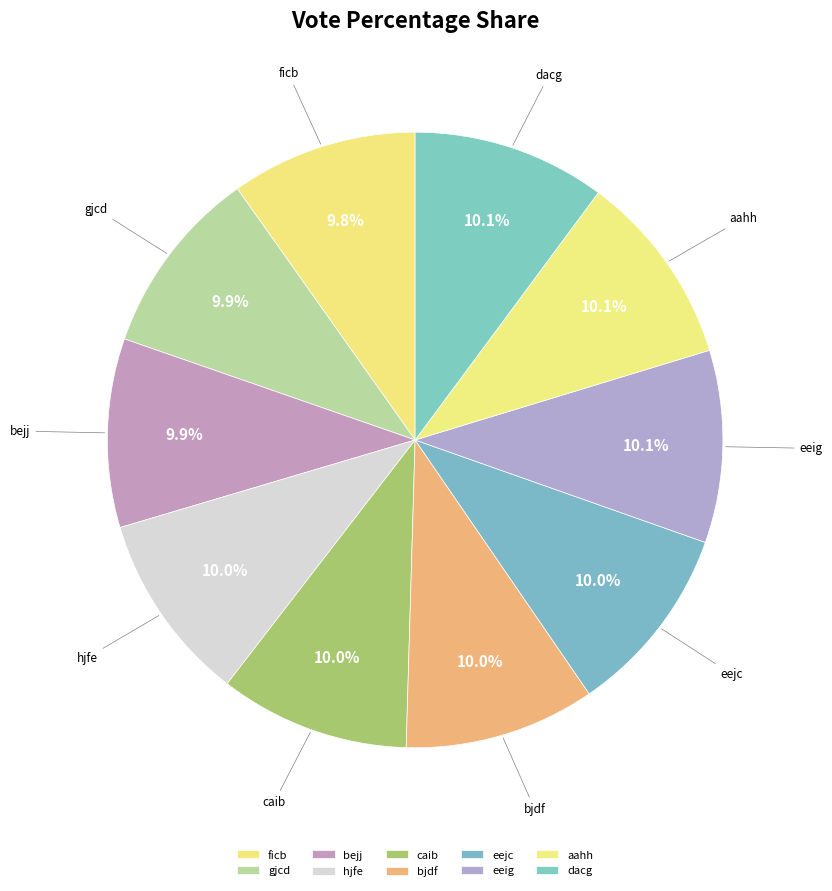

Is there a majority slice in this chart?

No